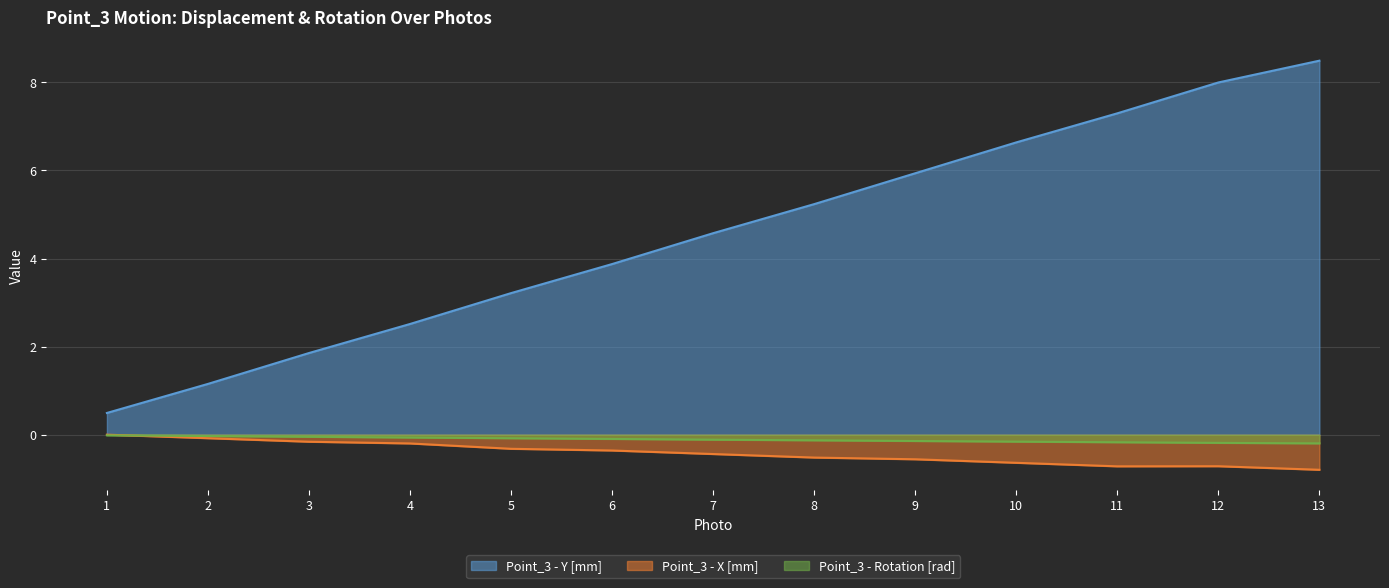

Is the value of Point_3 - Rotation [rad] at 10 greater than the value of Point_3 - Y [mm] at 13?

No